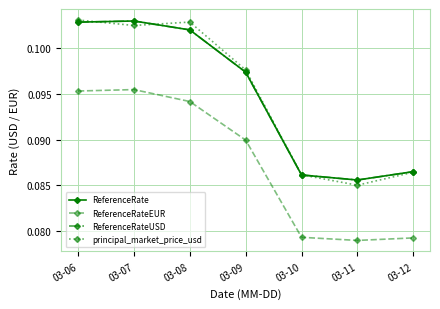

Does the chart have visible grid lines?

Yes